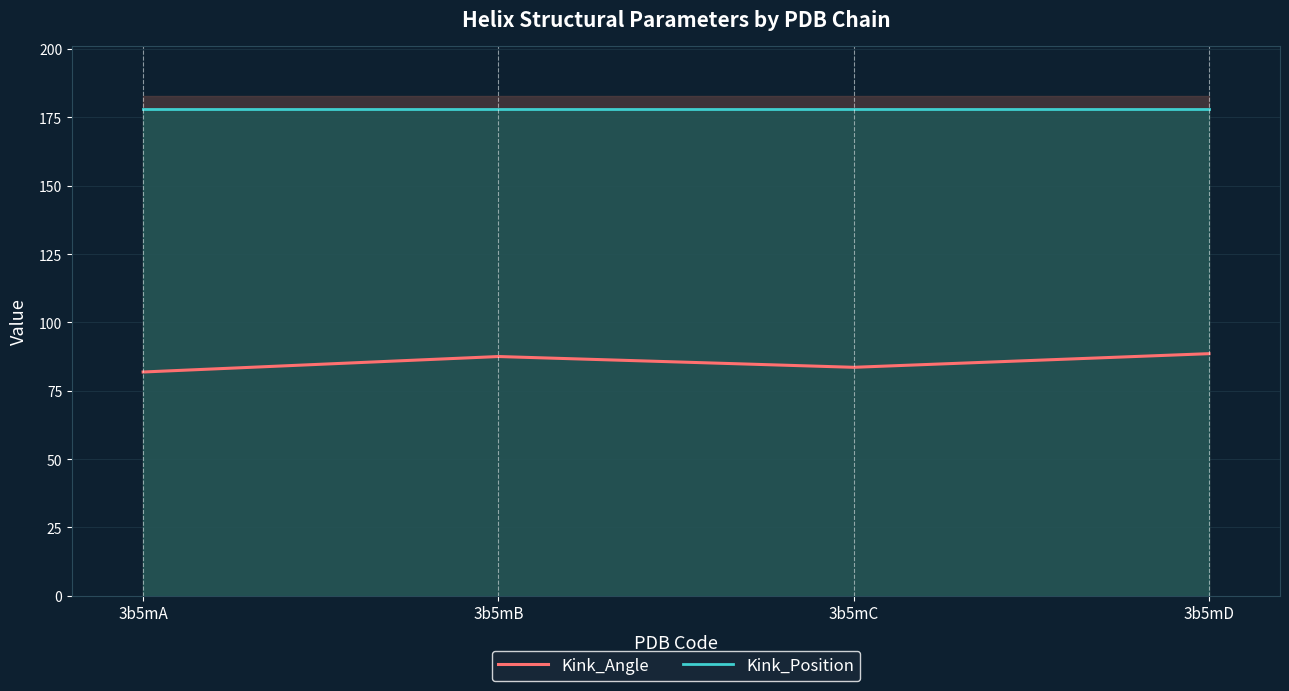

Between 3b5mB and 3b5mC, which series saw the biggest shift?

Kink_Angle